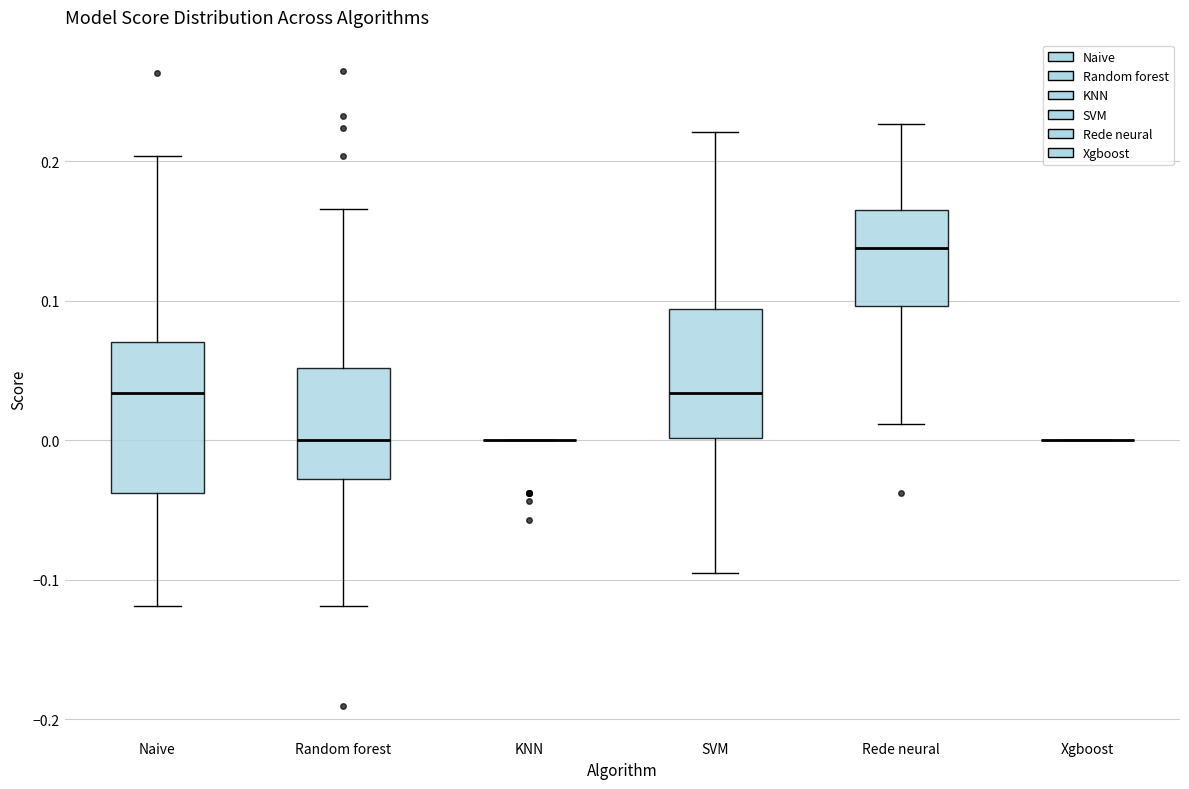

Reading left to right, transcribe this box plot: for each box, give where its median line is, the range the box spans, and where its two whiskers end, as read against the y-axis. The values are not printed on the chart, so give them approximately, as read against the axis.

Naive: median 0.03, box -0.04 to 0.07, whiskers -0.12 to 0.20
Random forest: median 0.00, box -0.03 to 0.05, whiskers -0.12 to 0.17
KNN: box collapsed to a line at 0.00, whiskers 0.00 to 0.00
SVM: median 0.03, box 0.00 to 0.09, whiskers -0.09 to 0.22
Rede neural: median 0.14, box 0.10 to 0.17, whiskers 0.01 to 0.23
Xgboost: box collapsed to a line at 0.00, whiskers 0.00 to 0.00